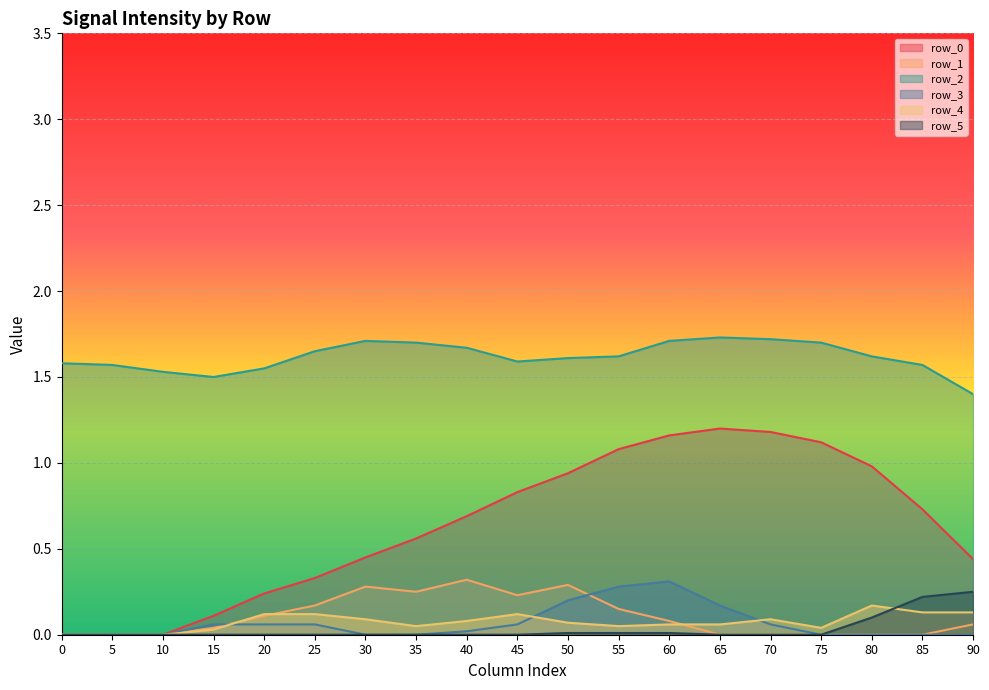

How many data points does each series have?

19